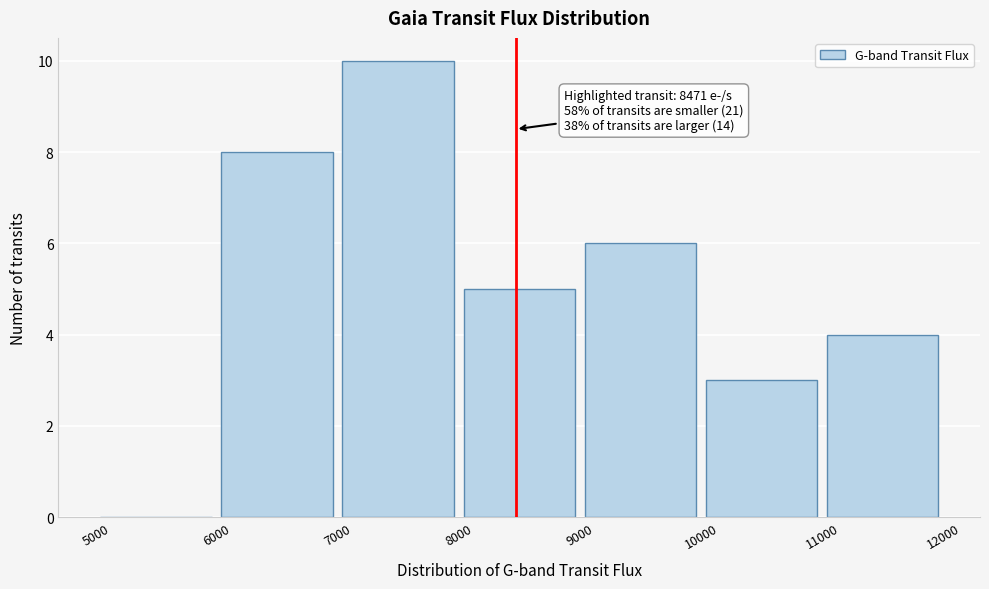

Which range on the x-axis has the tallest bar?

7000 to 8000